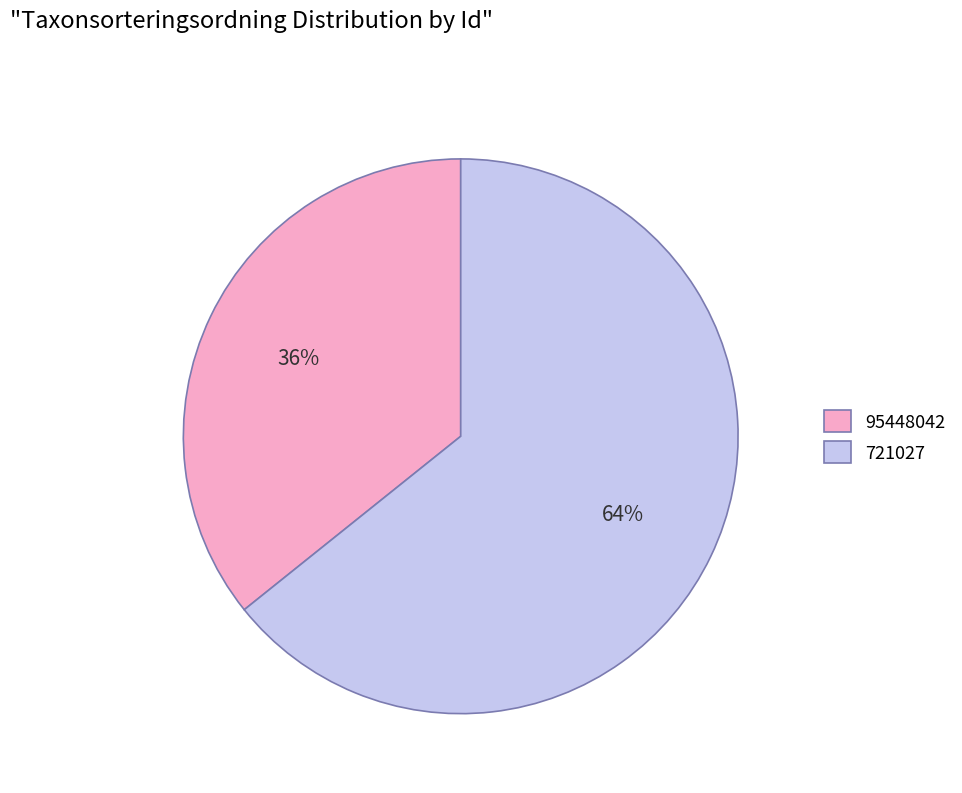

Do 95448042 and 721027 together represent more than half of the pie?

Yes